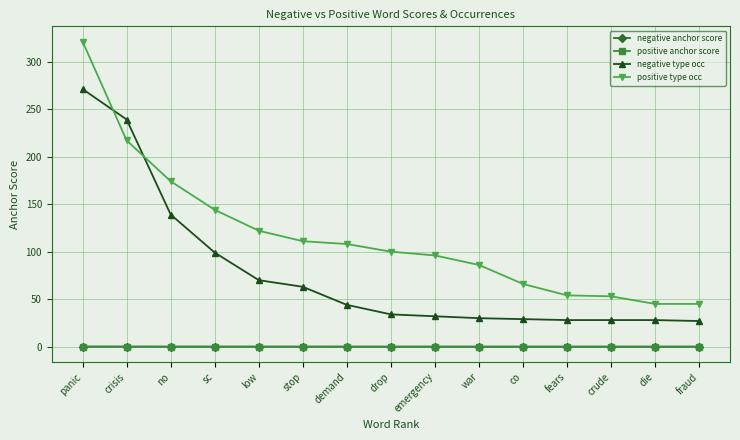

What is the difference between the positive type occ values at war and emergency?

10.0